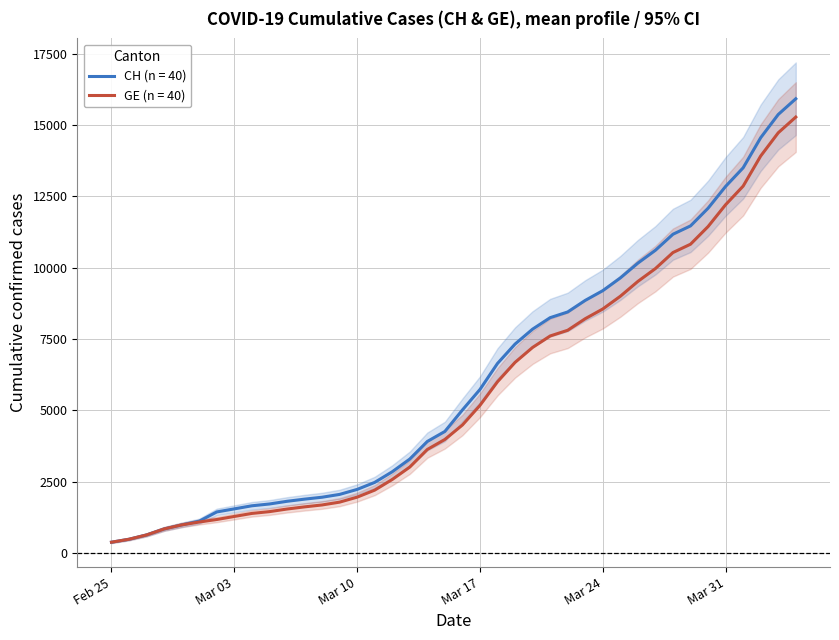

How many lines are shown in the chart?

2